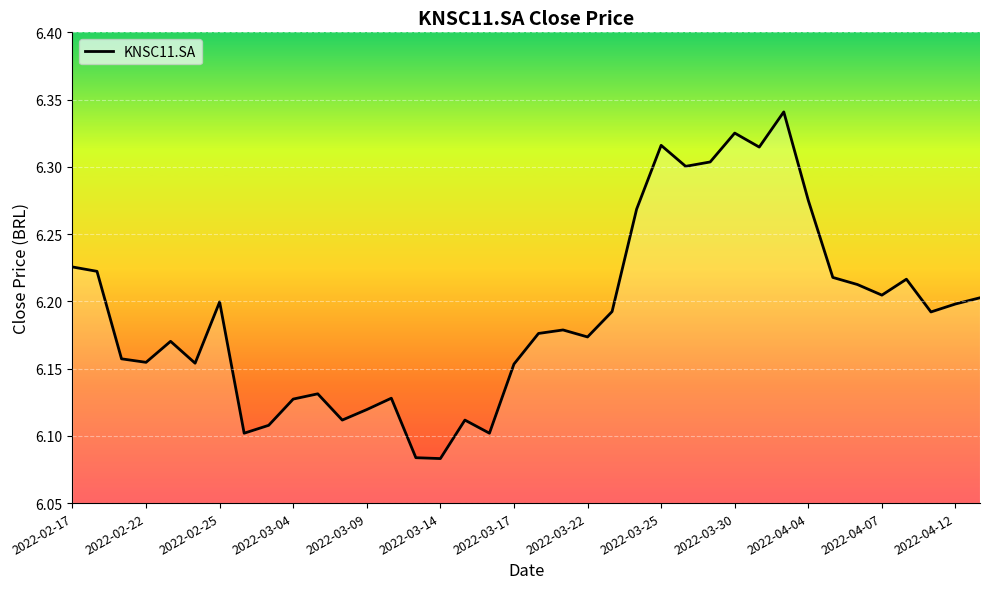

What is the difference between the maximum and minimum values?

0.3